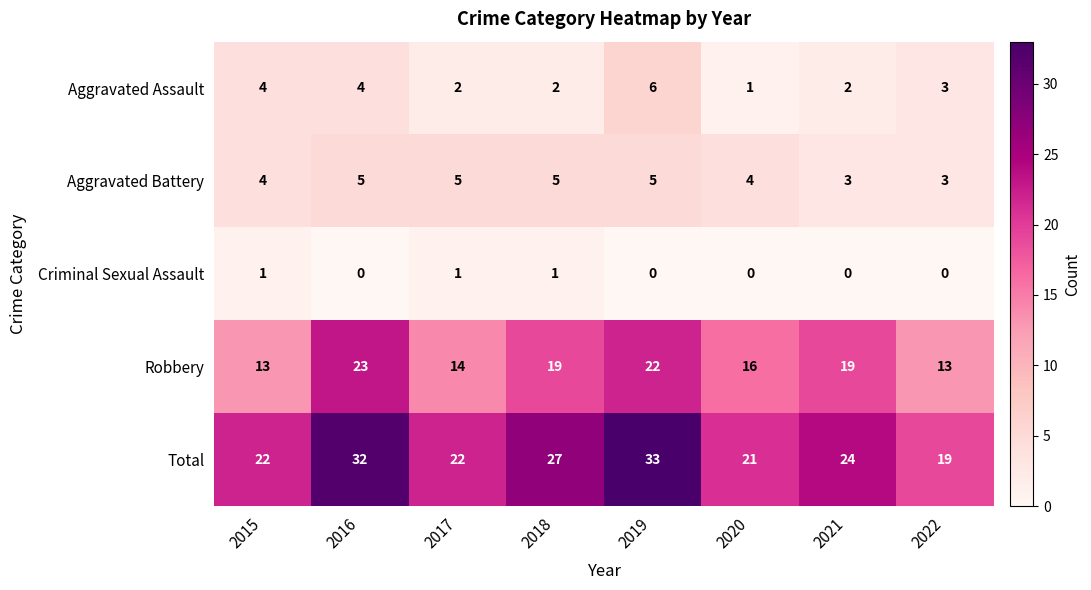

The Robbery series shows 13 at 2015. True or false?

True